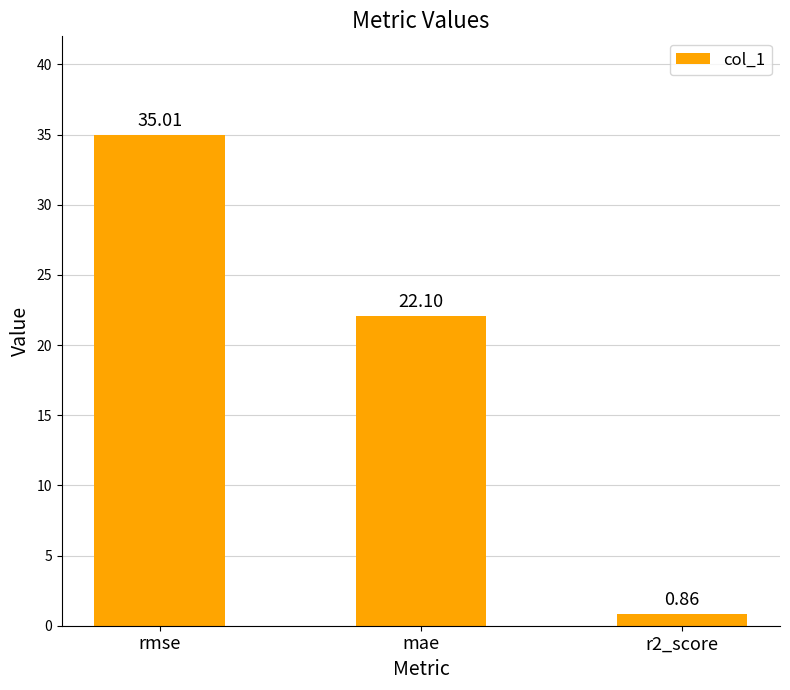

What is the label of the 2nd bar from the left?

mae